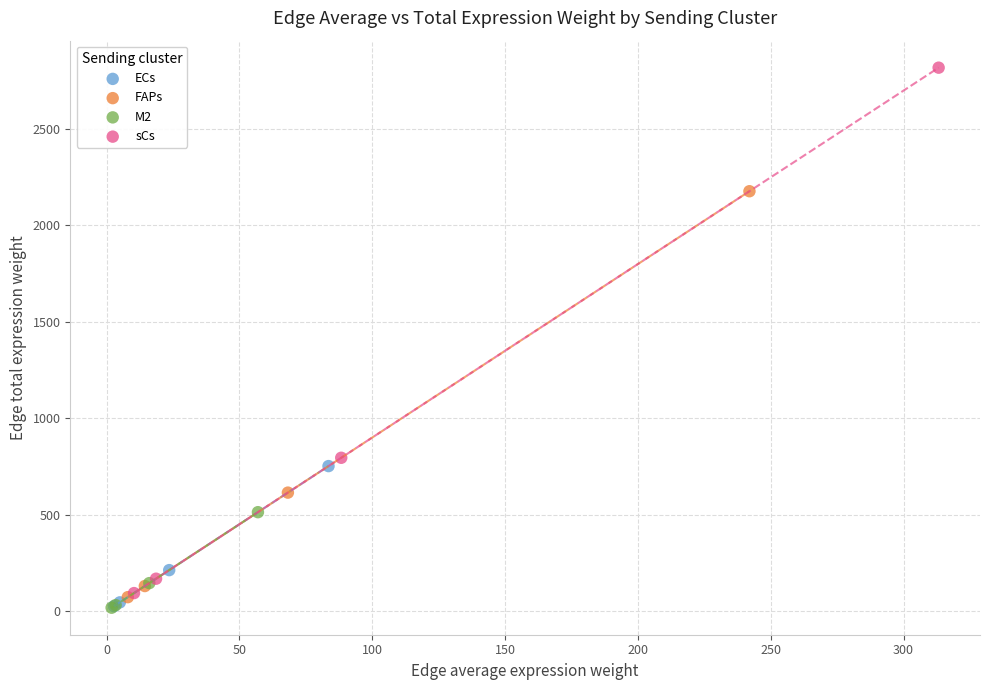

Which series contains the highest Y value?

sCs